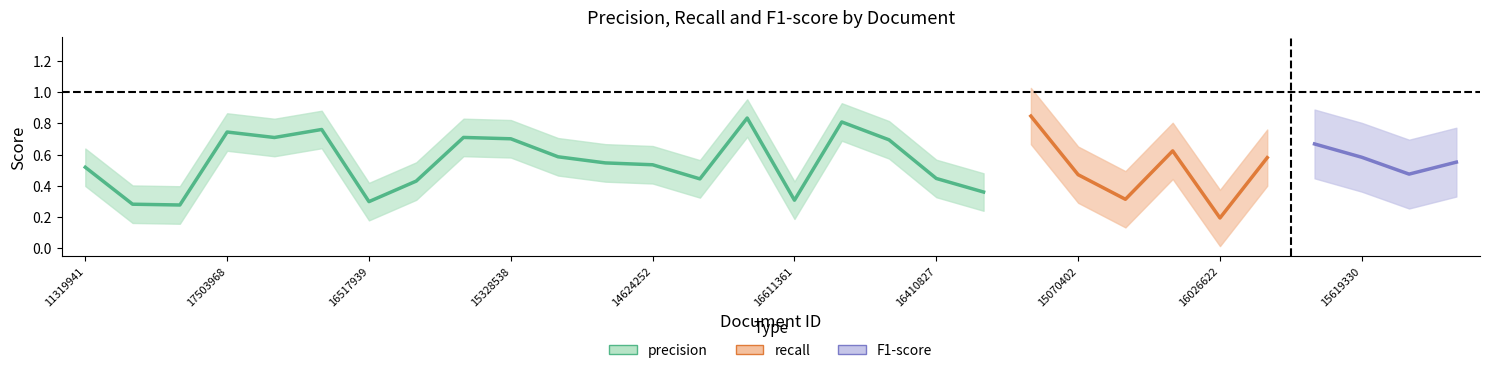

What is the label of the 29th point from the right?

17029558